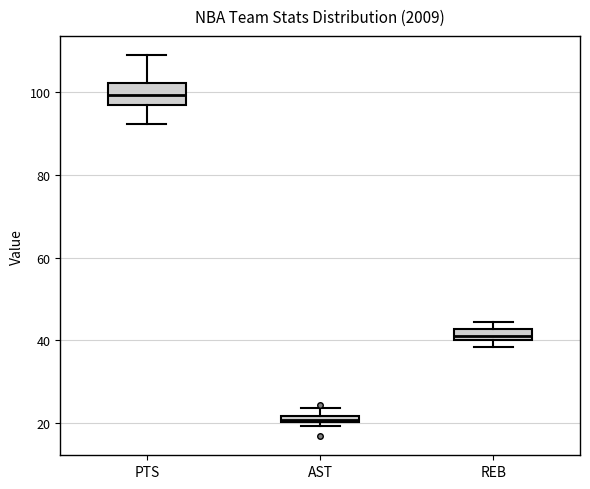

Where is the lower edge of the box for AST on the y-axis? The values are not printed on the chart, so give them approximately, as read against the axis.

20